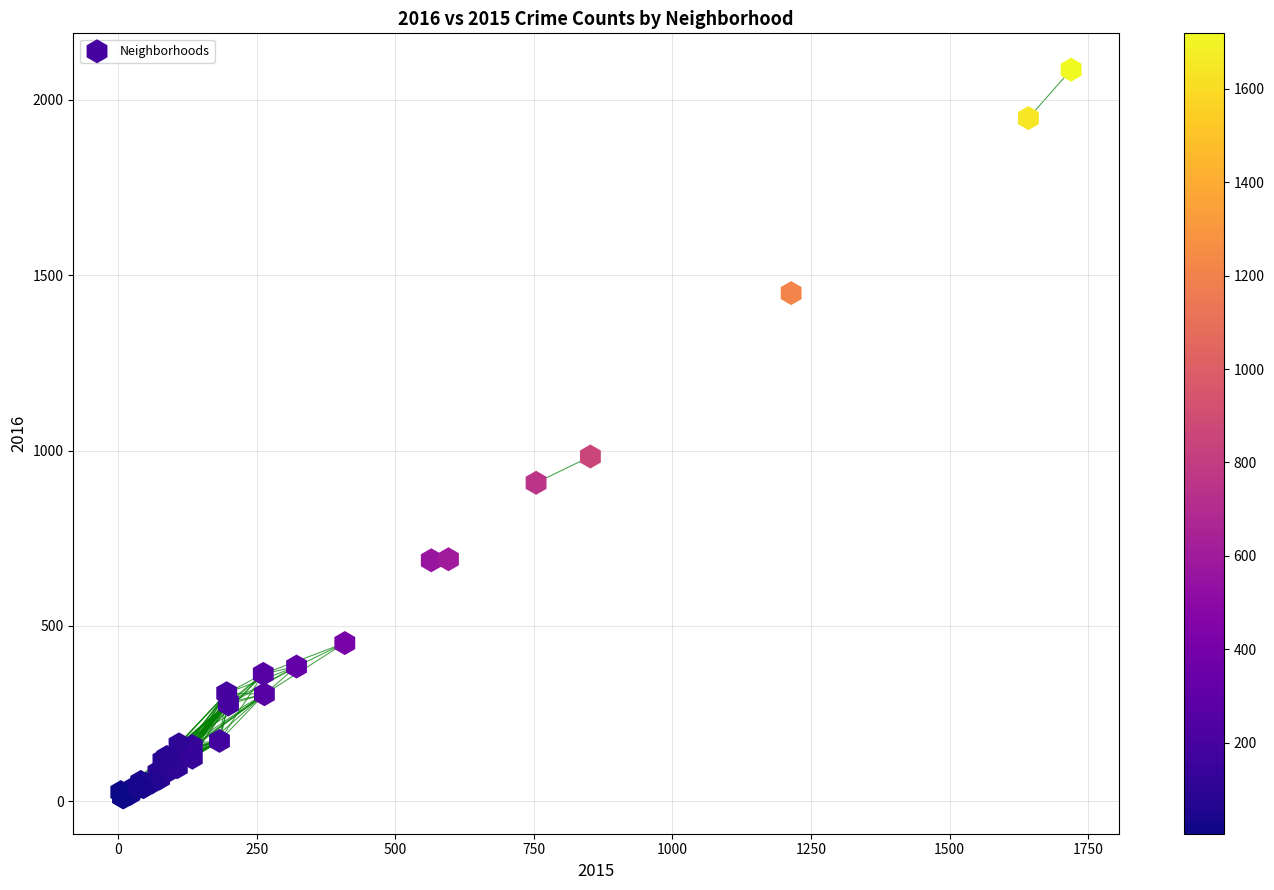

What Y value in the scatter plot is closest to 1048?

983